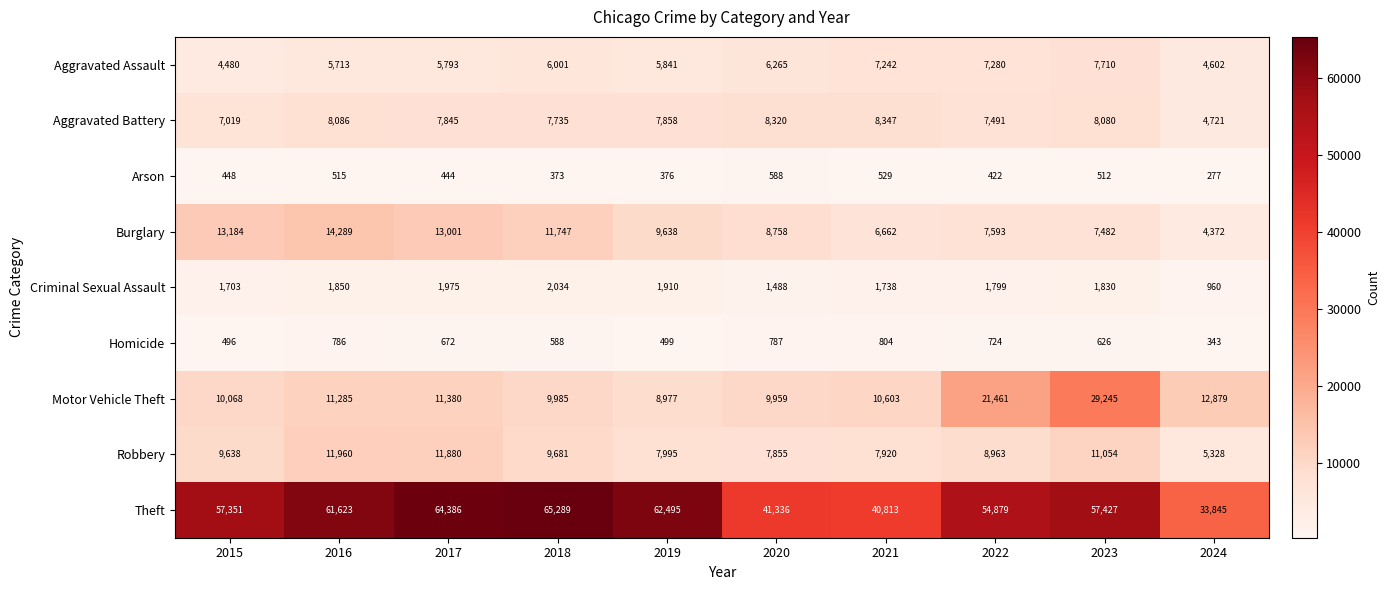

Which label corresponds to the largest value in the chart?

2018